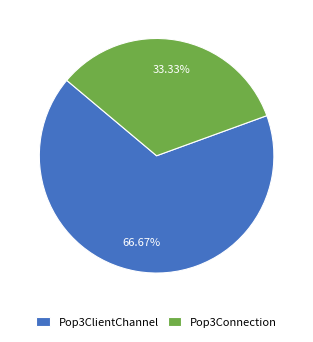

Which category has the smallest portion of the pie?

Pop3Connection